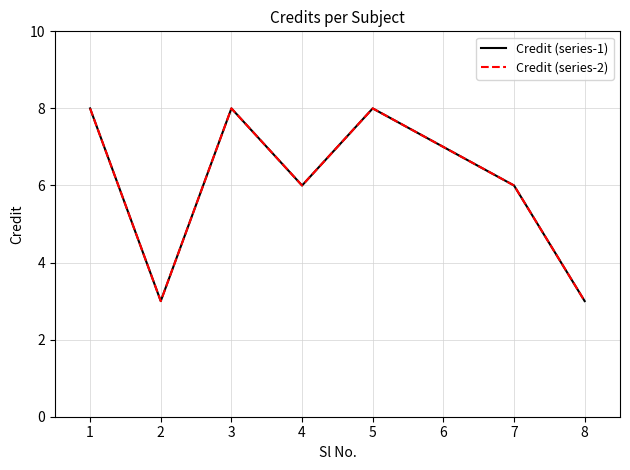

Does the chart have visible grid lines?

Yes